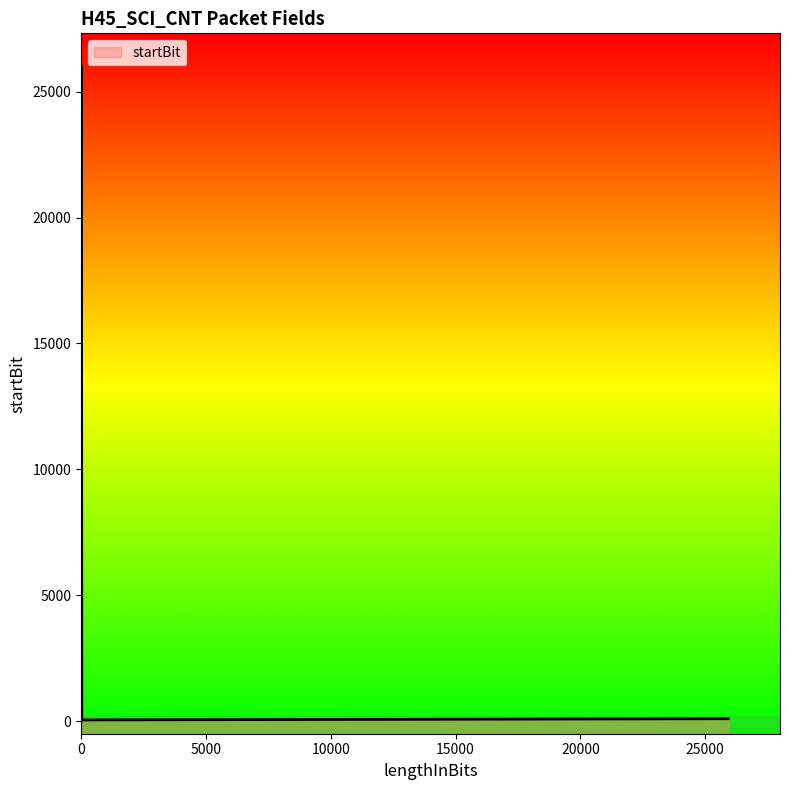

Does the chart have visible grid lines?

No